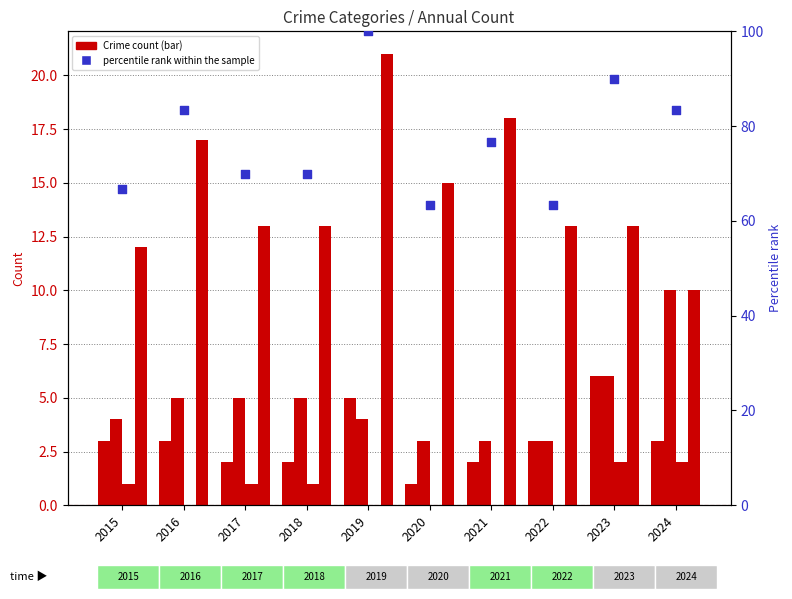

Which series has the largest total across all categories?

percentile rank within the sample